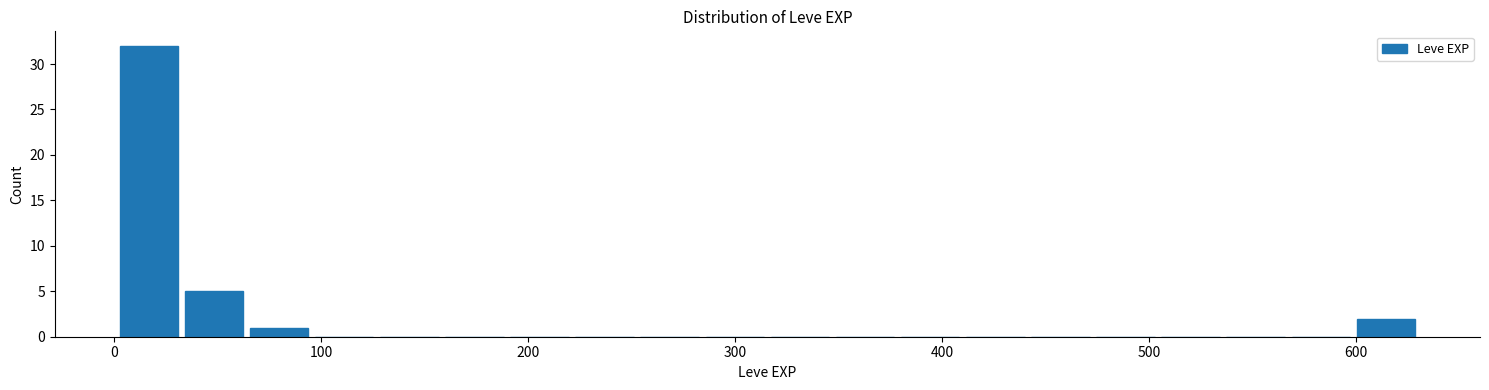

Read against the x-axis, roughly where is the centre of the tallest bar?

20